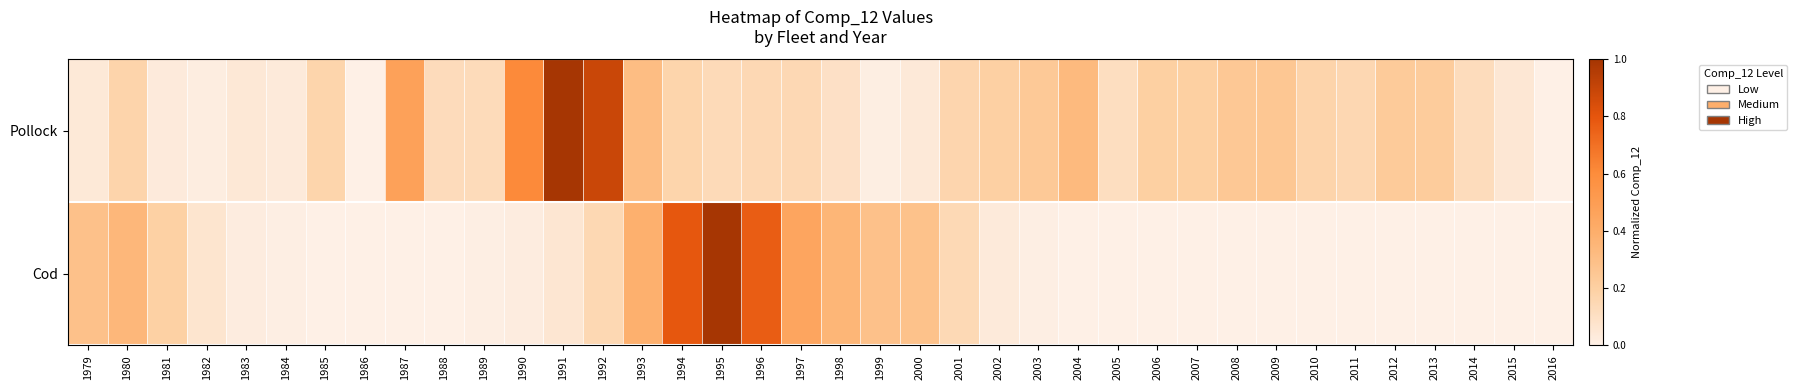

What is the difference between the highest and lowest values at 1989?

0.1